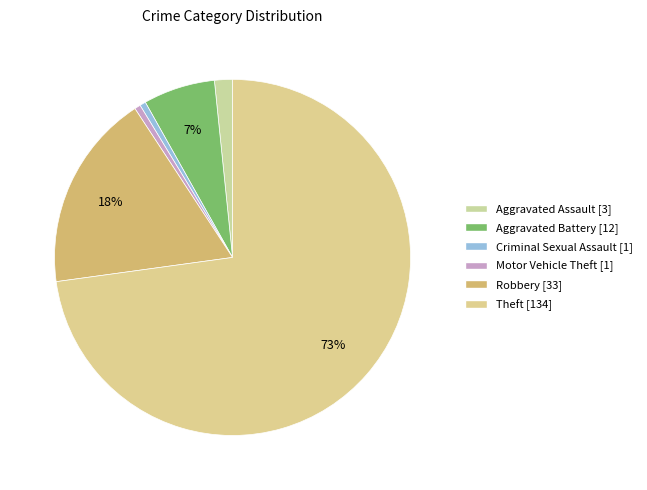

To the nearest percent, what portion does Theft represent?

73%